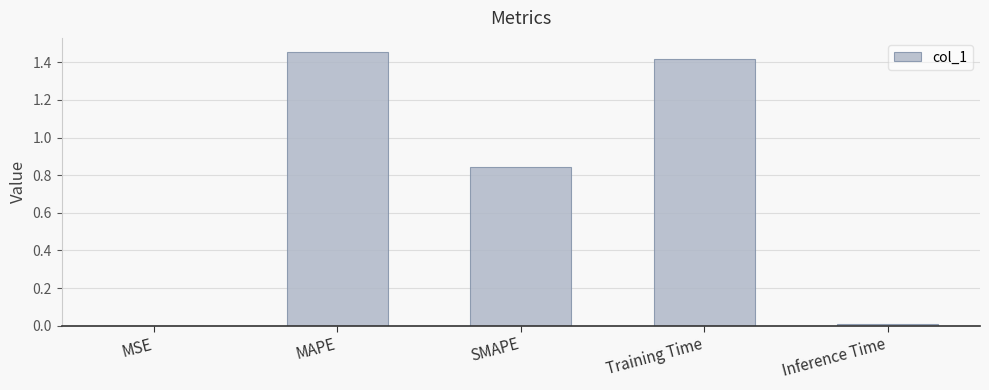

What is the change in value from MAPE to SMAPE?

-0.6